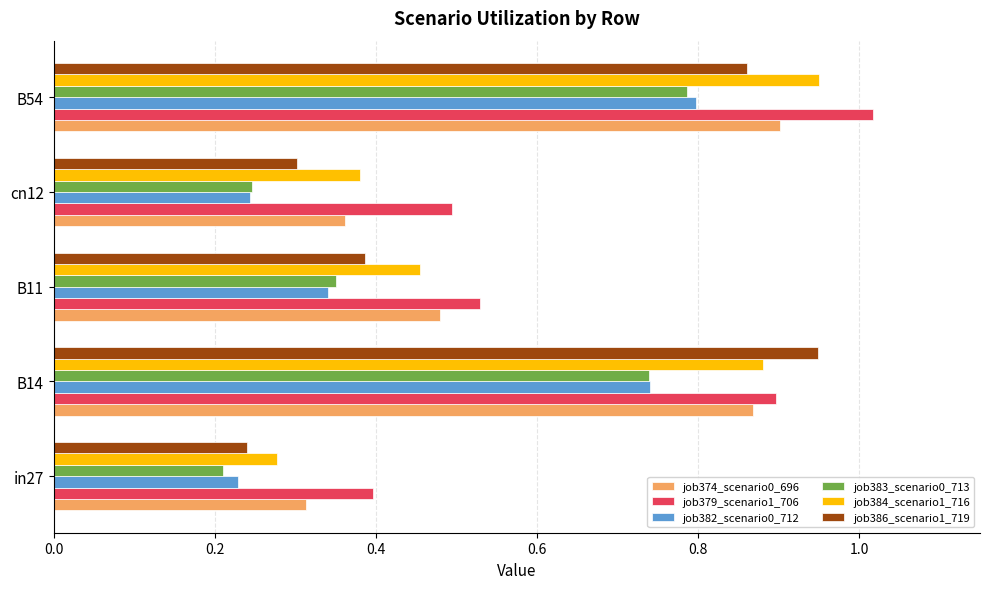

Which series changed the most between in27 and B14?

job386_scenario1_719